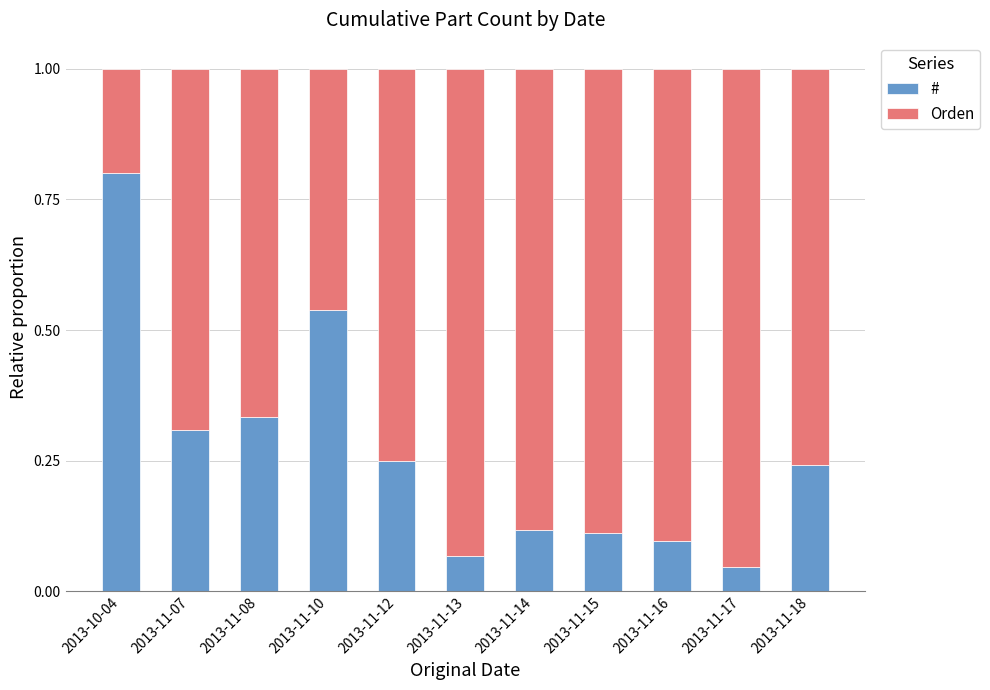

The value of # at 2013-11-08 is 0.5. True or false?

False